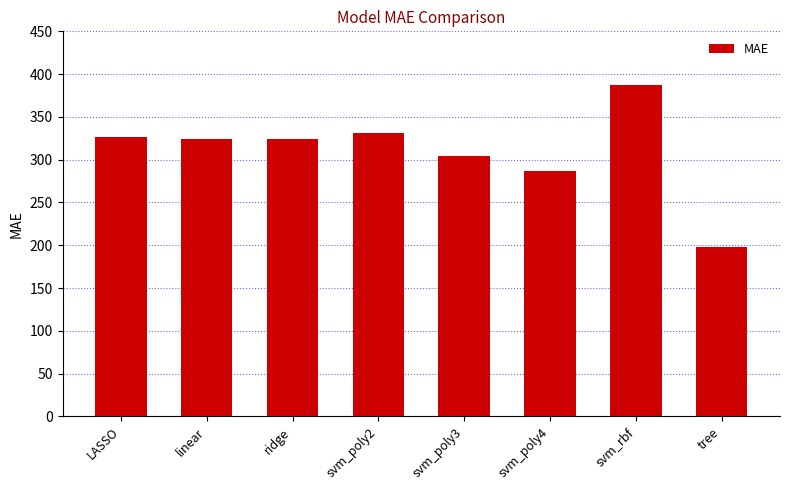

Are the bars horizontal?

No